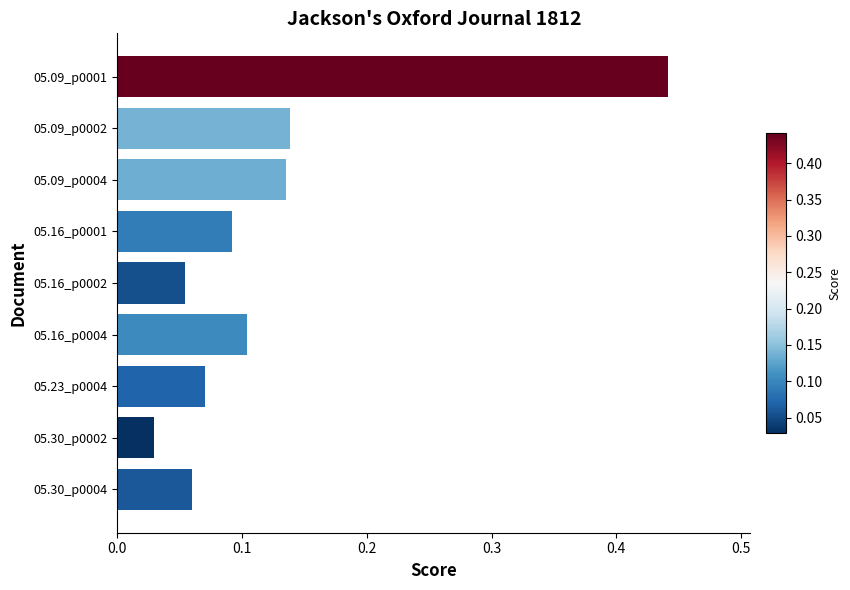

The value at 05.09_p0001 is 0.2. True or false?

False